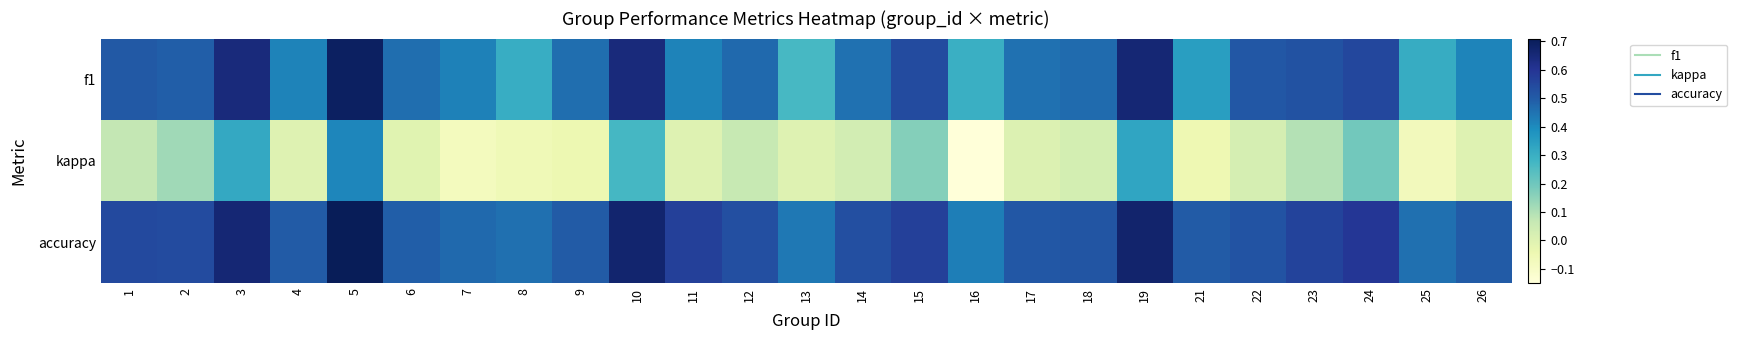

How many categories are shown in the chart?

25